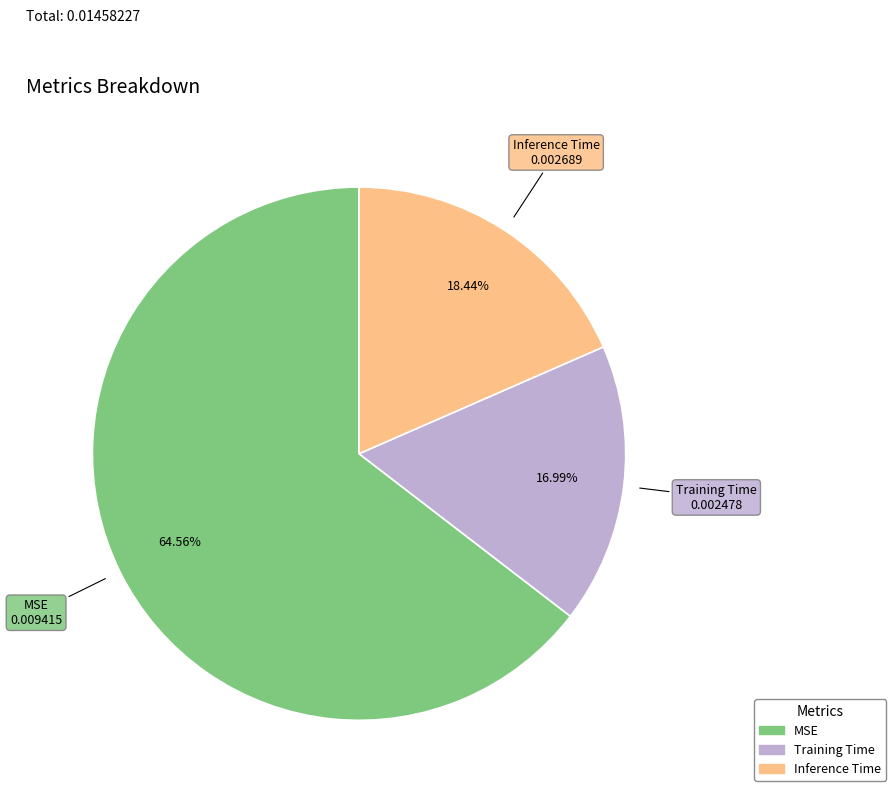

To the nearest percent, what is the difference between the Training Time and MSE slice percentages?

48%